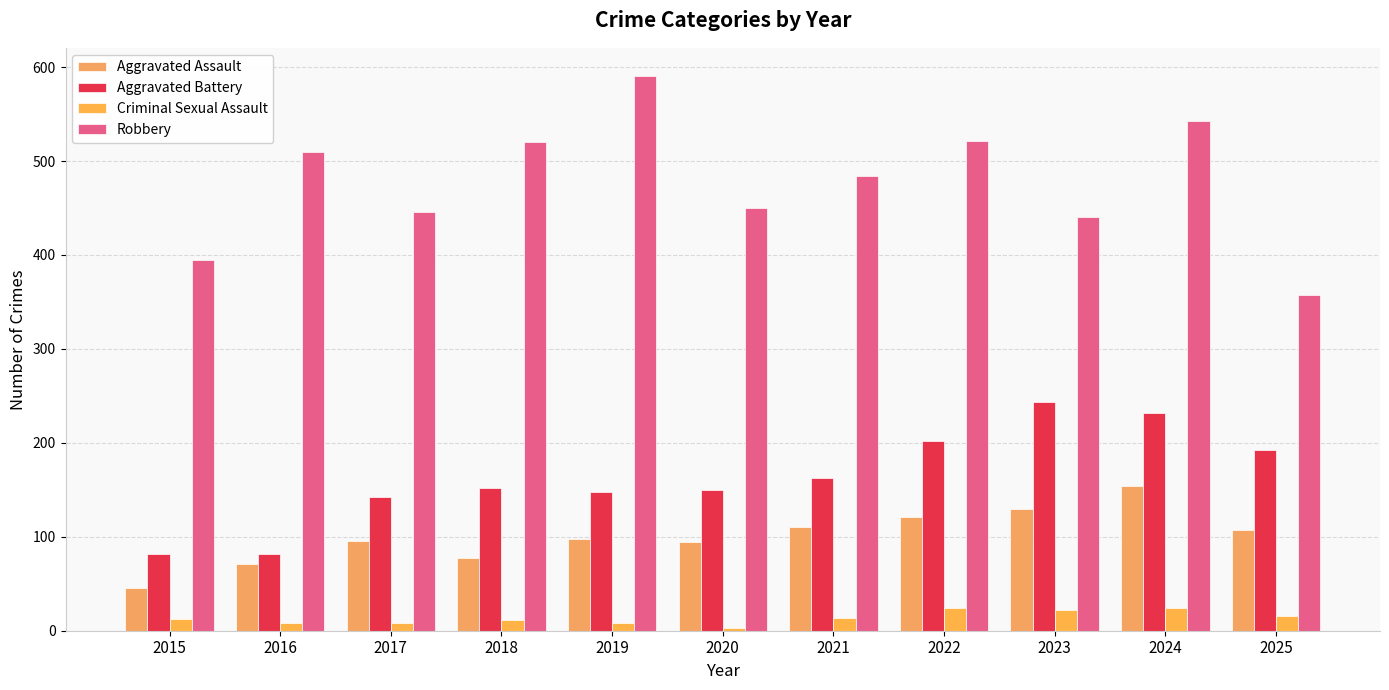

Is it true that Robbery equals 543 at 2024?

True